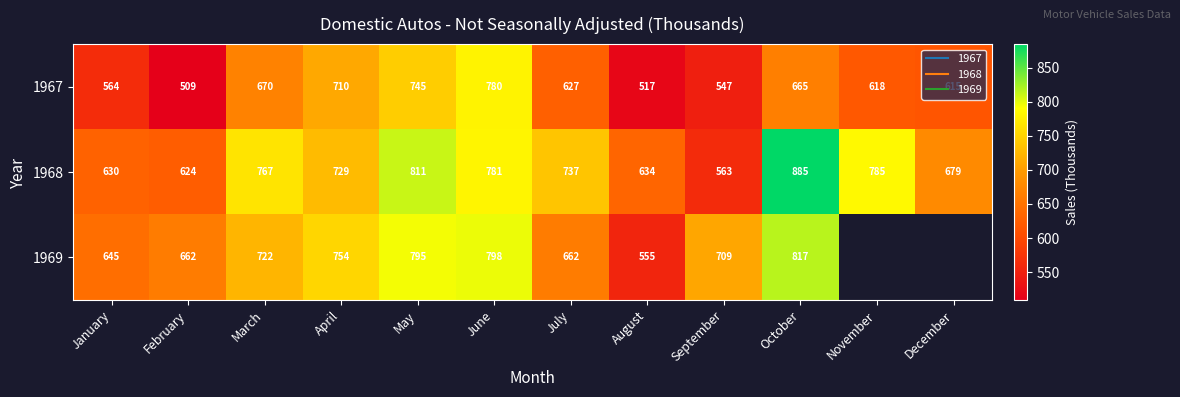

Which series has the largest range (max minus min)?

1968